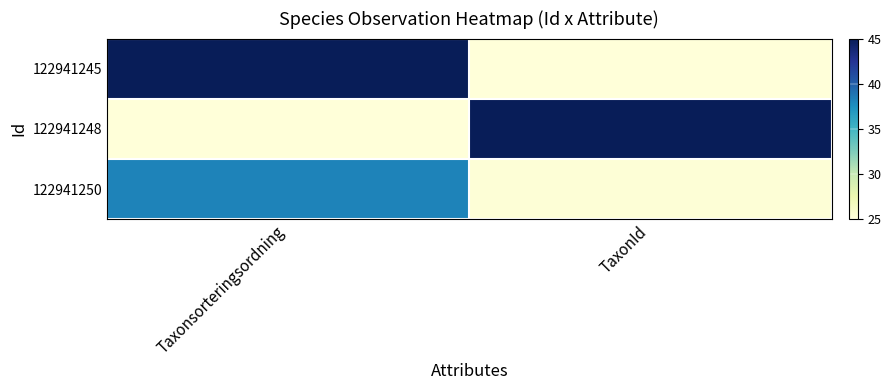

What is the spread (max minus min) of values at Taxonsorteringsordning?

20.0